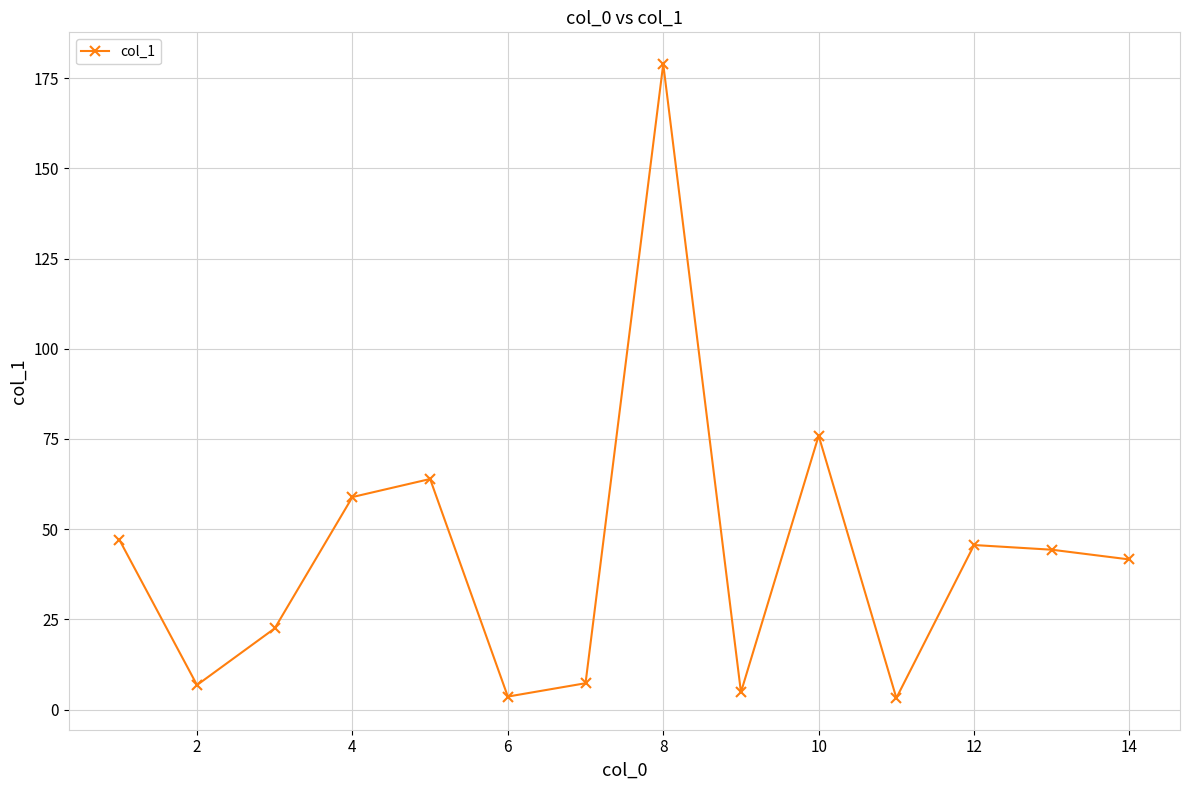

How many points are higher than both their immediate neighbors (excluding endpoints)?

4